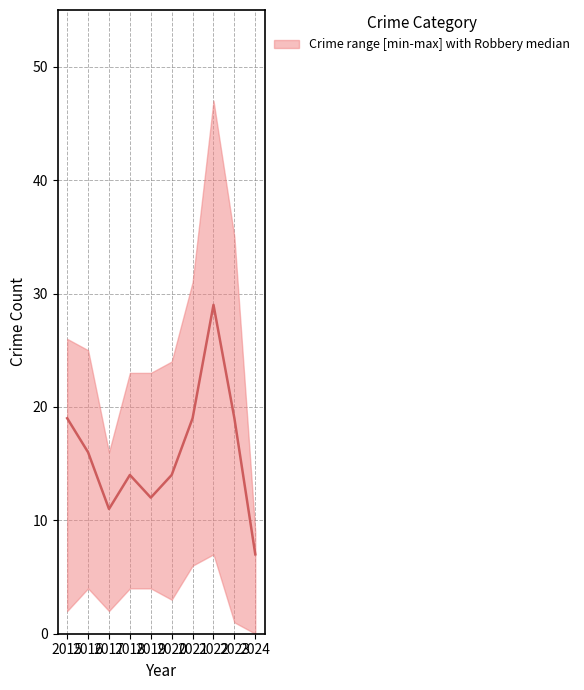

Rank the categories by value from highest to lowest.

2022, 2015, 2021, 2023, 2016, 2018, 2020, 2019, 2017, 2024